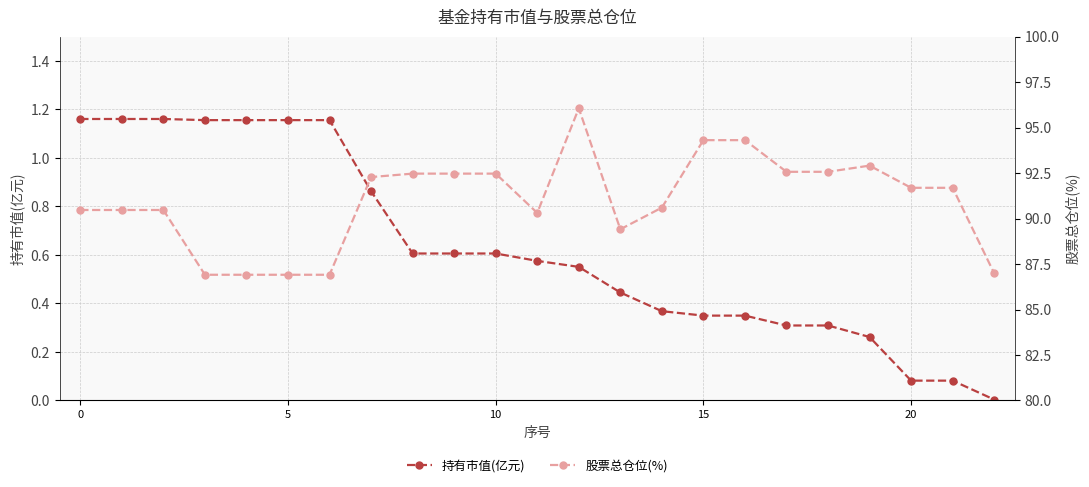

True or false: 股票总仓位(%) has a value of 28.1 at 18.

False